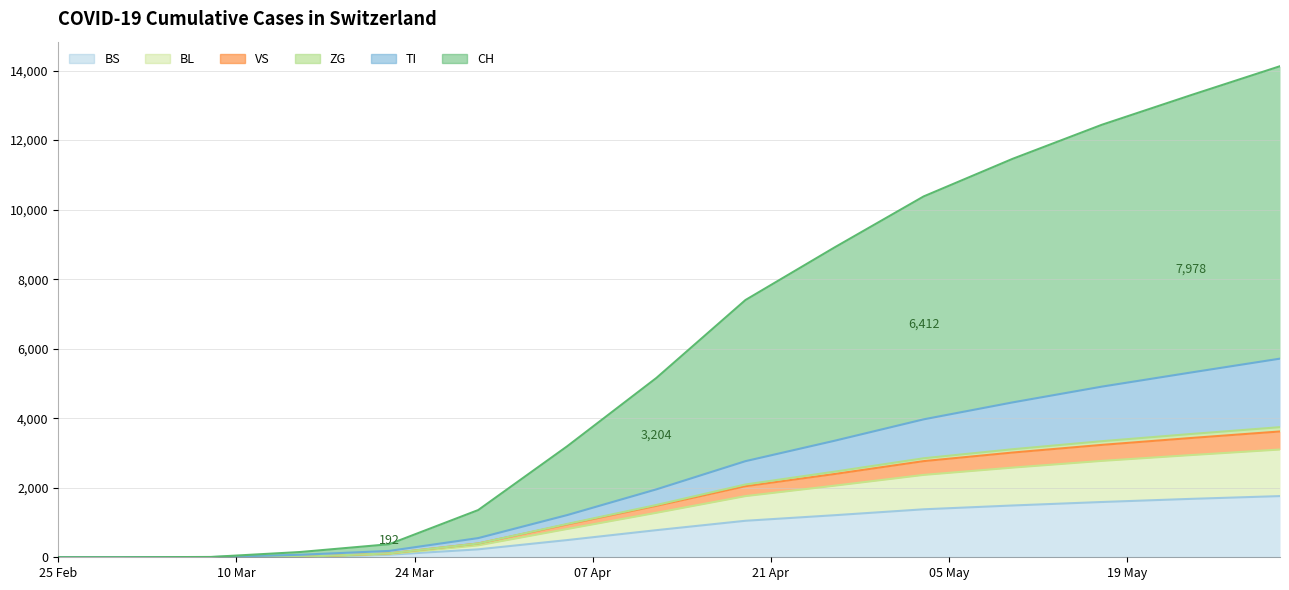

How many categories are shown in the chart?

15